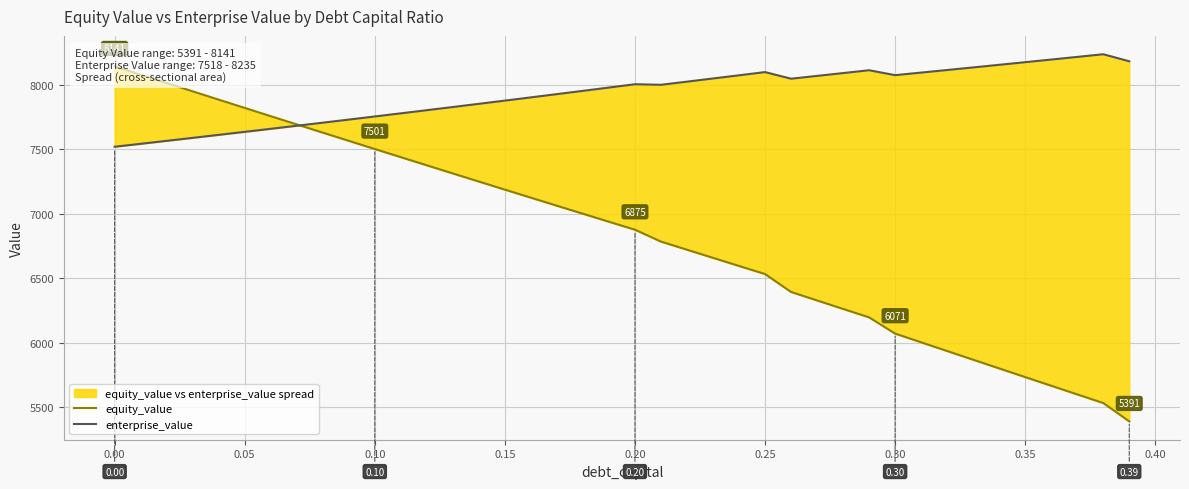

At 0.00, list the series in order from smallest to largest.

enterprise_value, equity_value